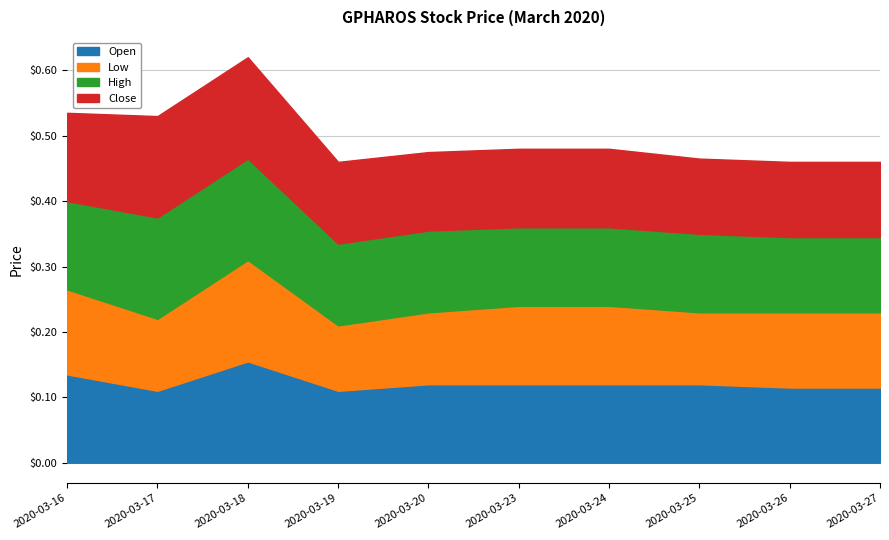

True or false: open has more than 0 points higher than both neighbors.

True